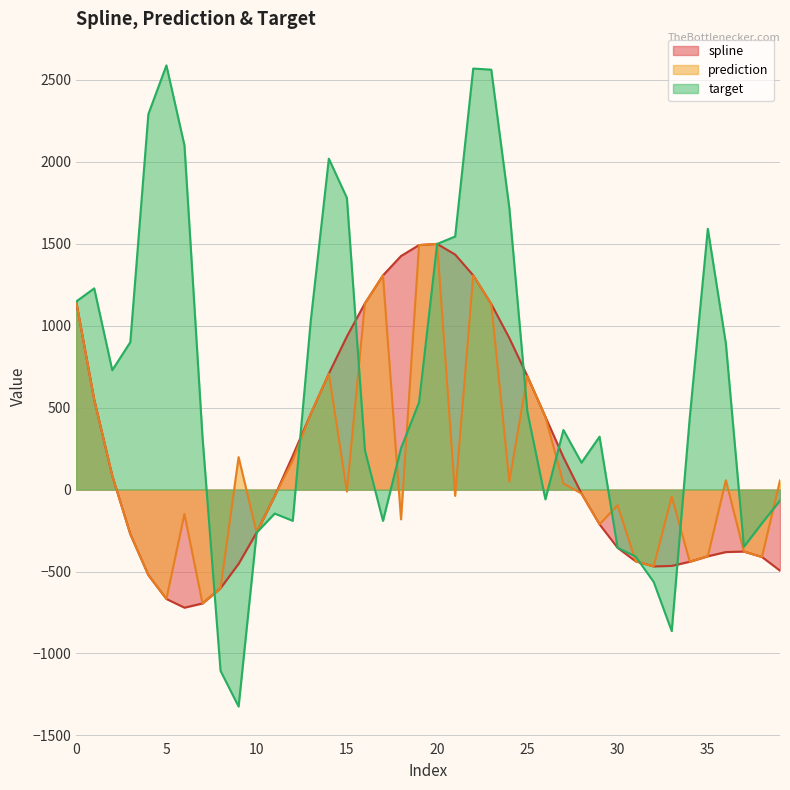

What is the difference between the maximum and minimum values in the target series?

3911.4